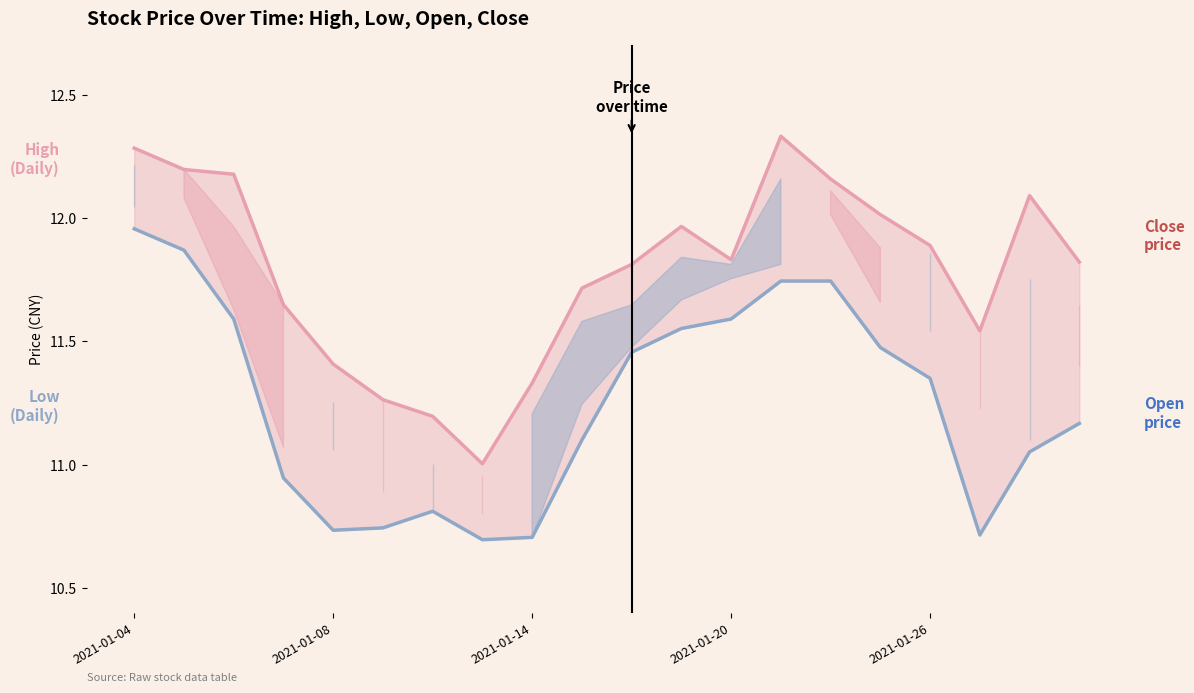

What are all the series names shown in the legend?

high, low